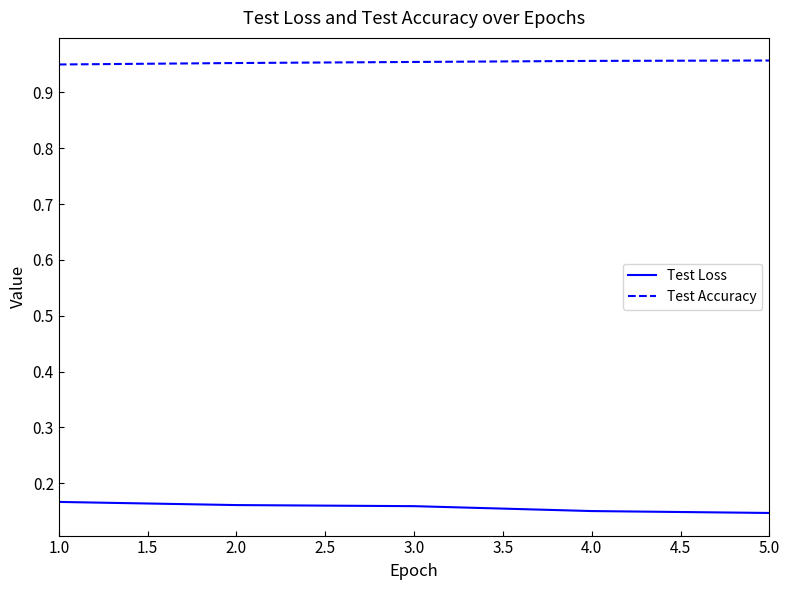

Count the number of data series in this chart.

2